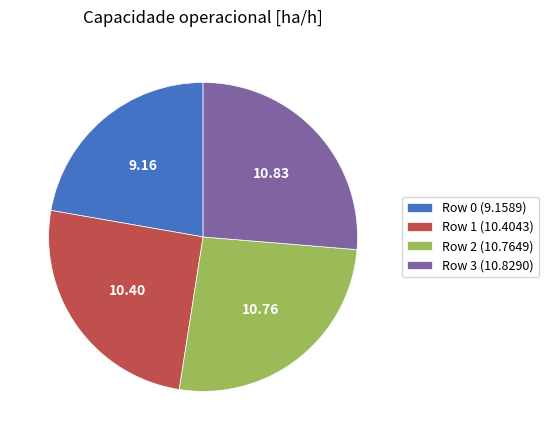

Do Row 3 (10.8290) and Row 0 (9.1589) together represent more than half of the pie?

No